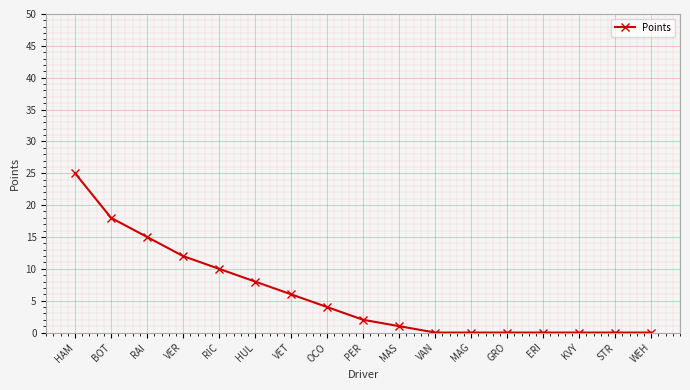

How many values are below 2?

8